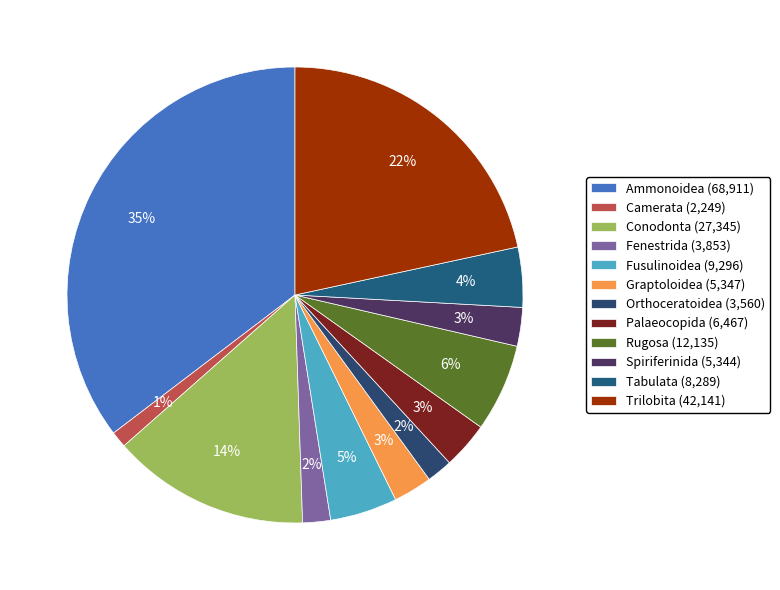

Which category has the smallest portion of the pie?

Camerata